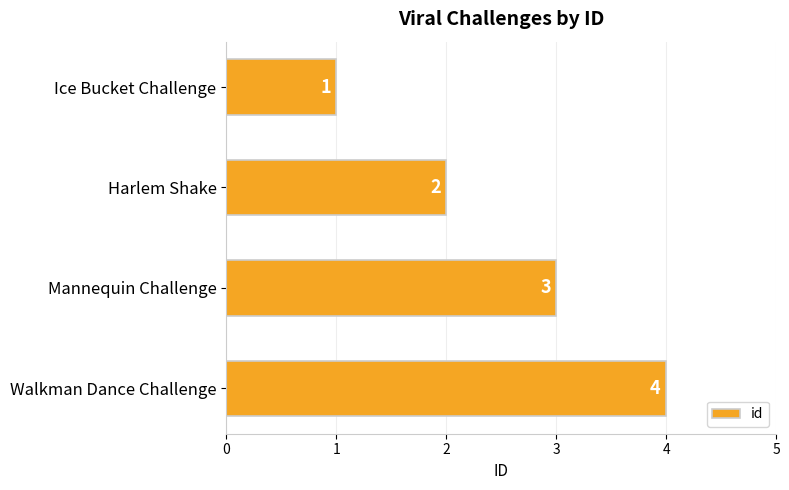

Count the values in the range 2 to 4.

3